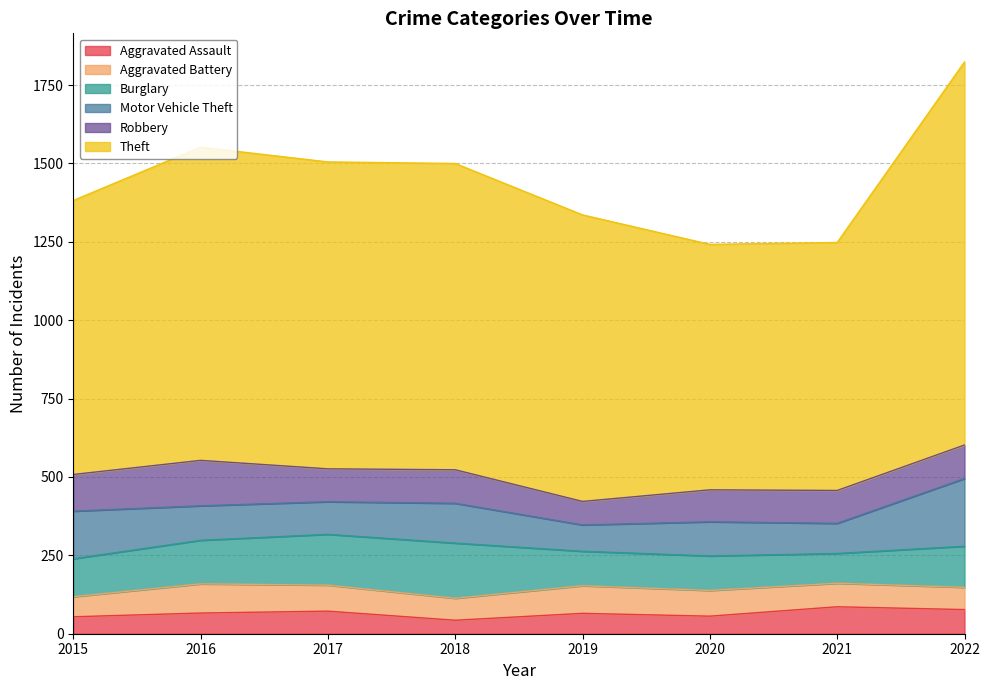

What is the minimum value for Motor Vehicle Theft?

84